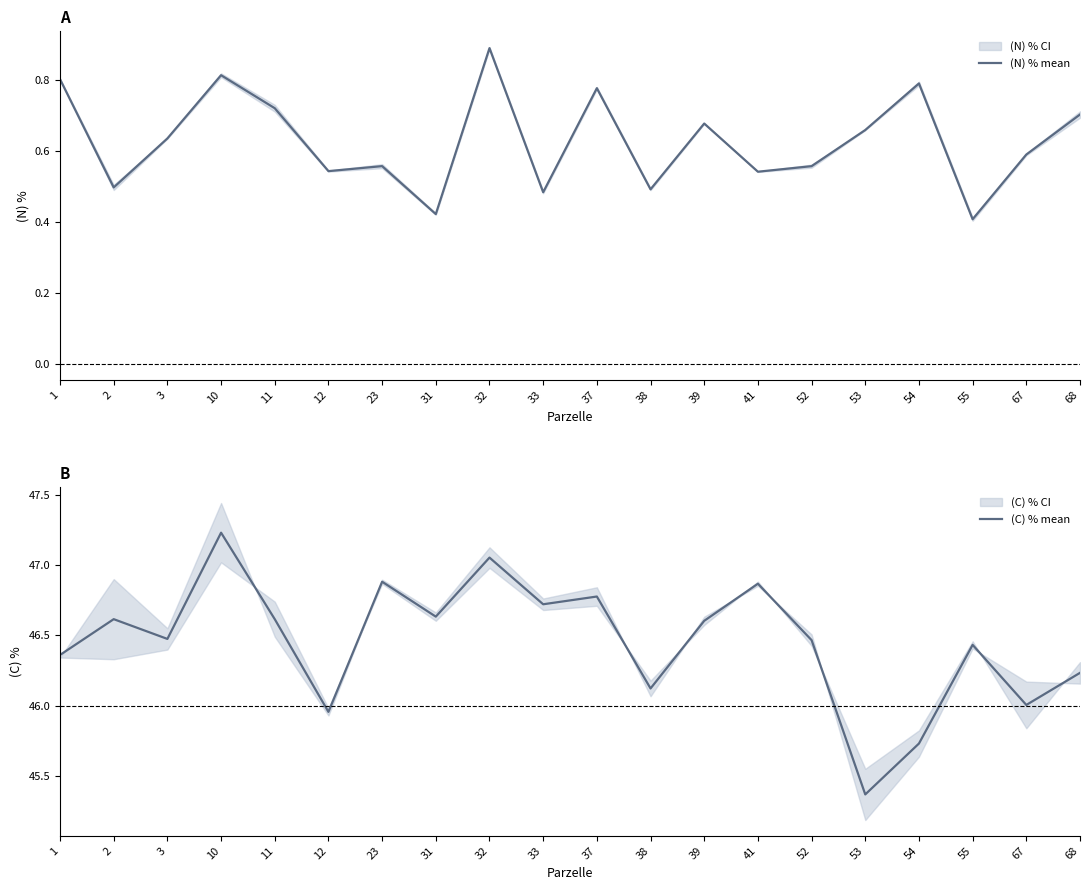

True or false: (N) % mean has a value of 0.6 at 23.

True